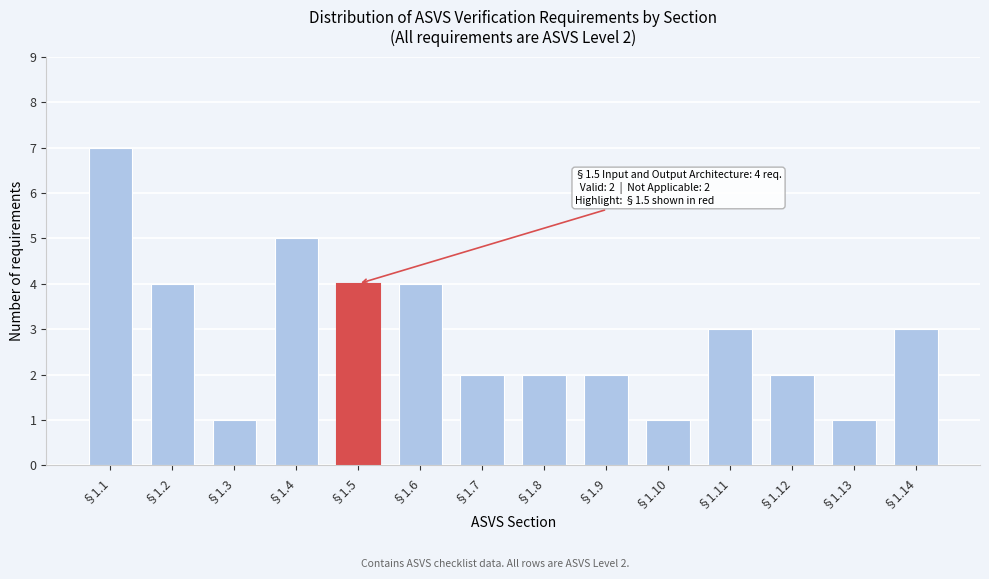

Reading right to left, what are all the values shown in this chart?

§1.14=3	§1.13=1	§1.12=2	§1.11=3	§1.10=1	§1.9=2	§1.8=2	§1.7=2	§1.6=4	§1.5=4	§1.4=5	§1.3=1	§1.2=4	§1.1=7